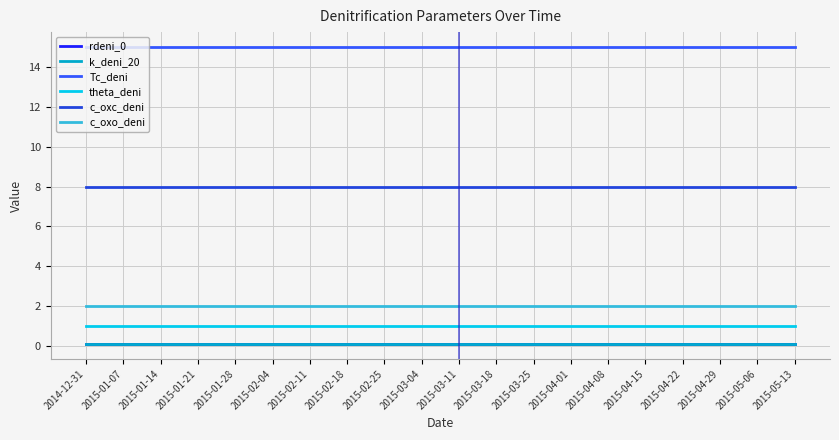

True or false: c_oxo_deni and Tc_deni intersect in this chart.

False